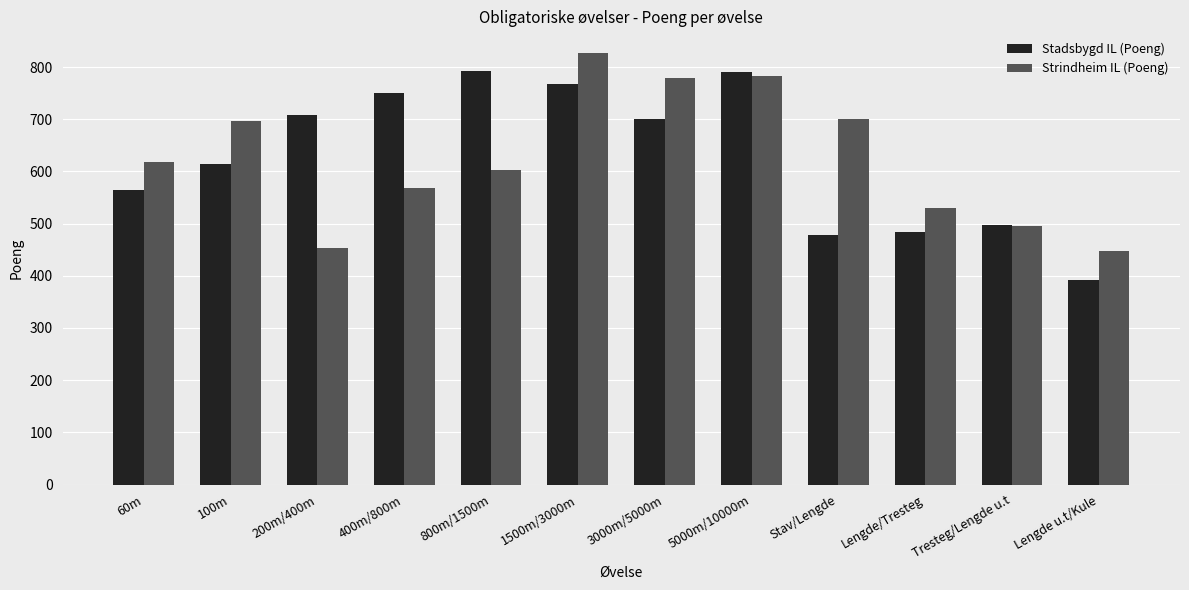

Rank the series by their maximum value, from lowest to highest.

Stadsbygd IL (Poeng), Strindheim IL (Poeng)